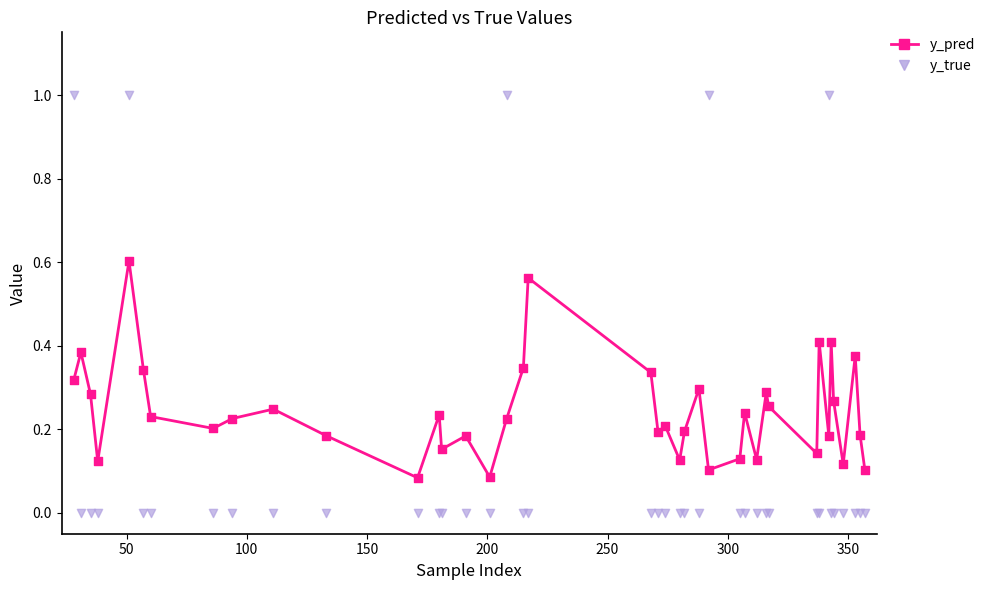

Which series has the largest total across all categories?

y_pred